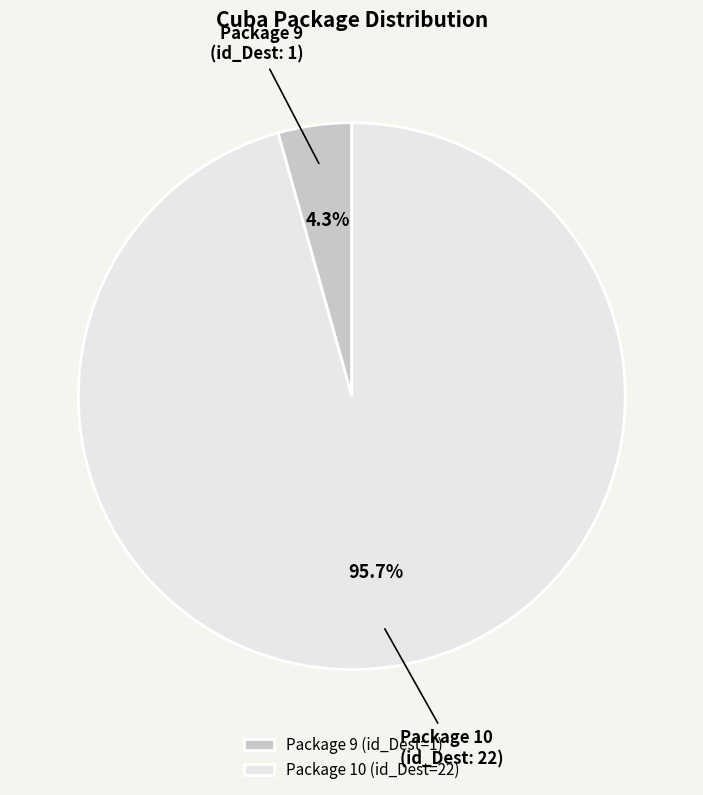

Is Package 9 (id_Dest=1) the majority of the pie?

No